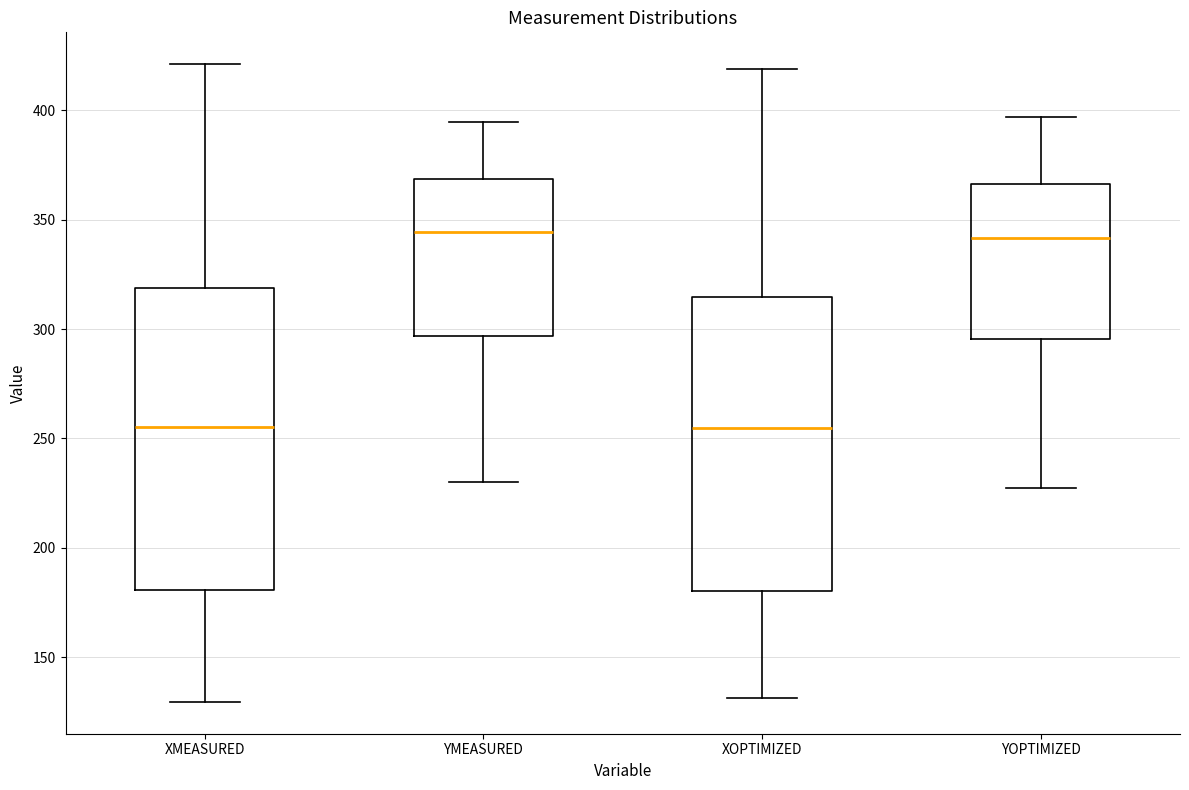

Where is the upper edge of the box for XMEASURED on the y-axis? The values are not printed on the chart, so give them approximately, as read against the axis.

320